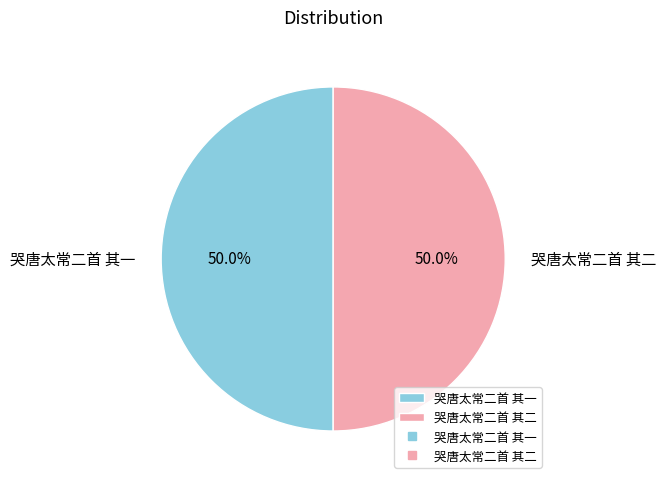

What is the total percentage of 哭唐太常二首 其一 and 哭唐太常二首 其二?

100.0%